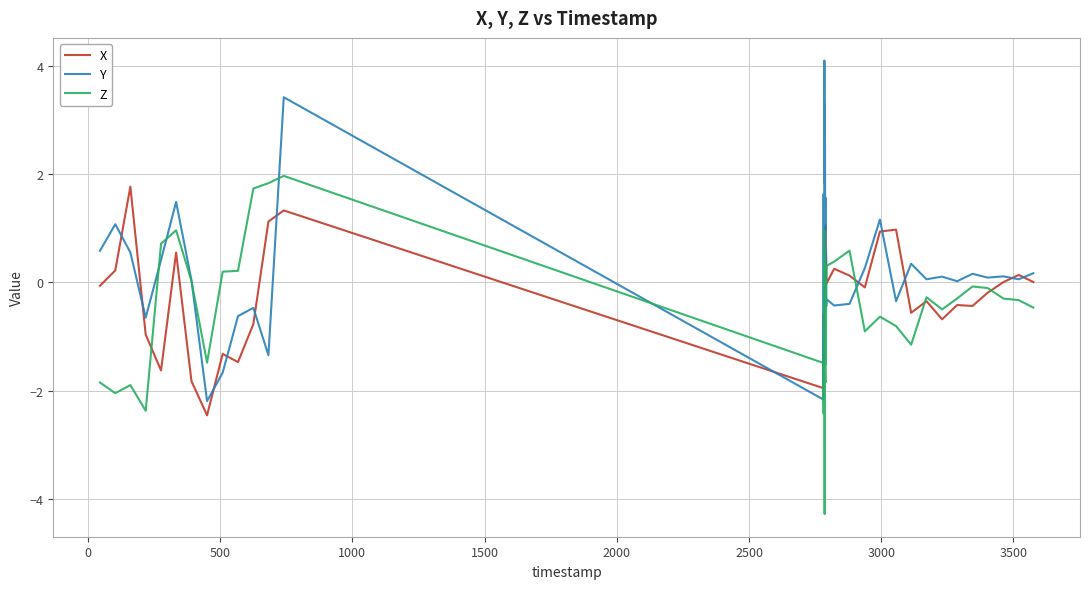

Which series has the largest total across all categories?

Y